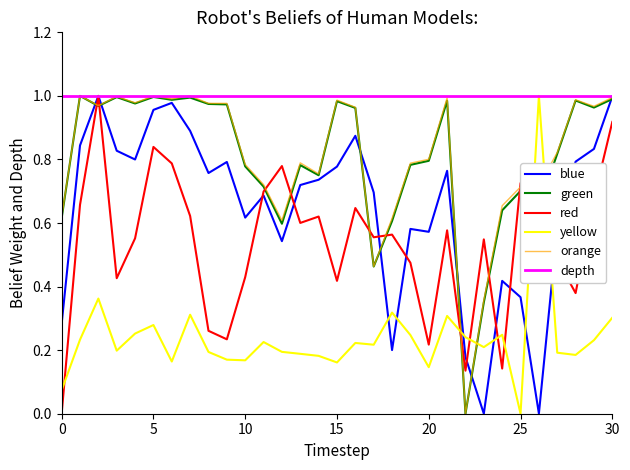

True or false: yellow and blue cross at least once.

True